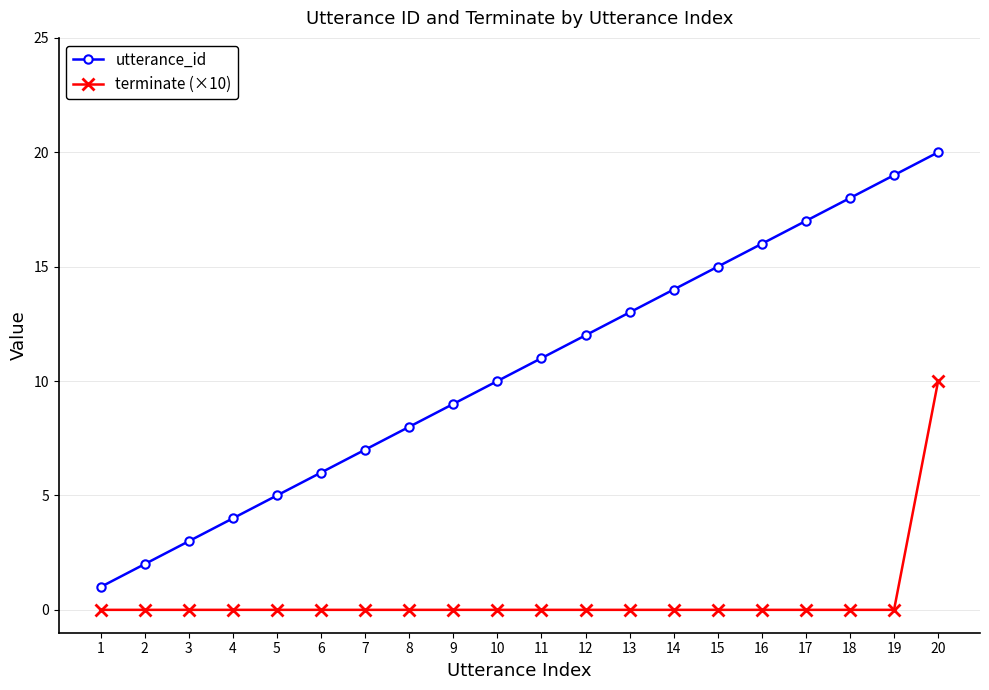

Rank the series by their maximum value, from lowest to highest.

terminate (×10), utterance_id